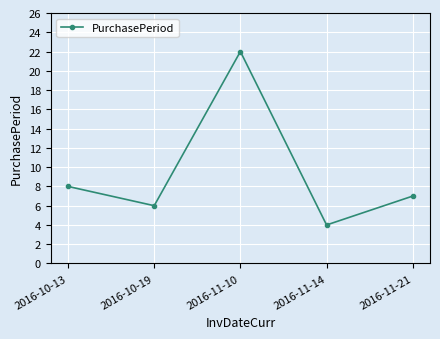

What is the maximum value shown in the chart?

22